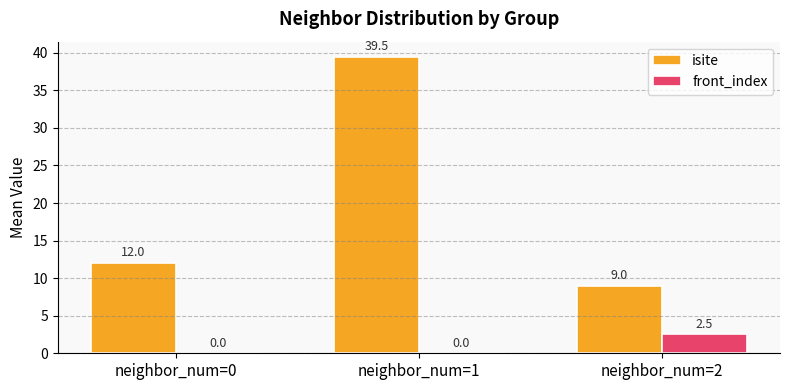

True or false: isite has a value of 20.1 at neighbor_num=1.

False